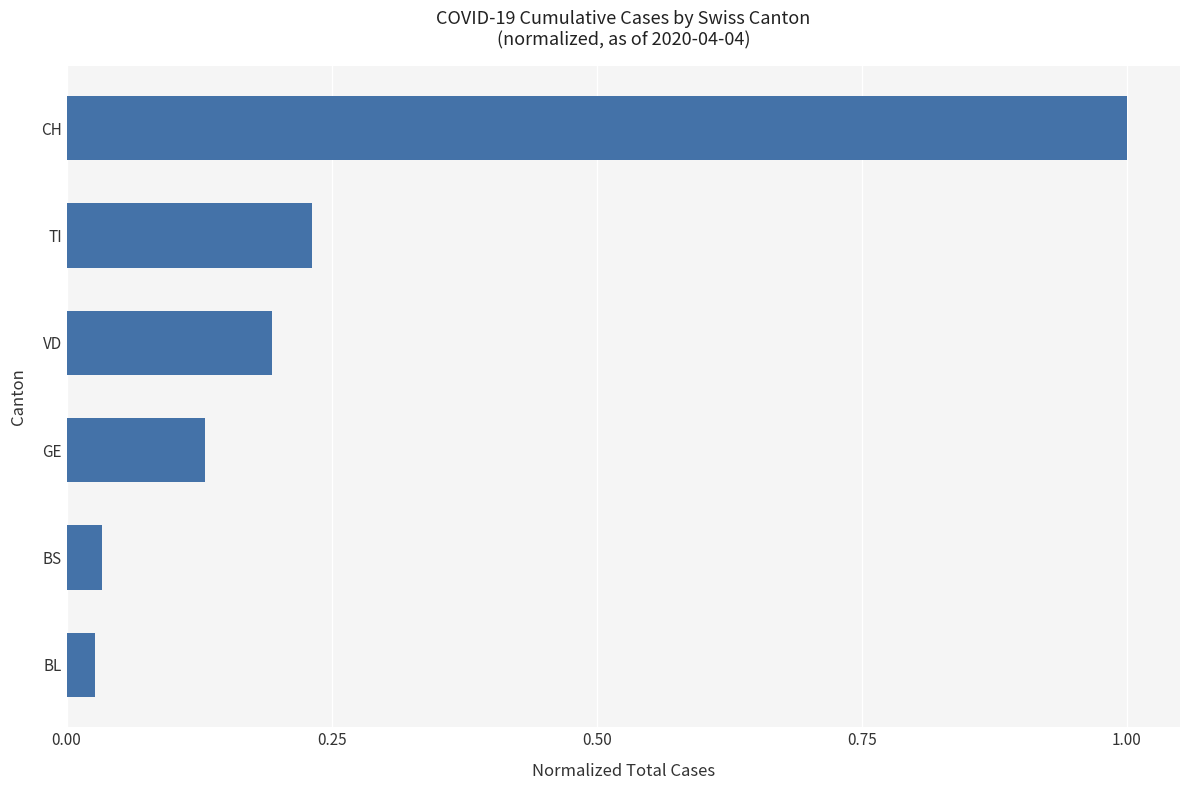

What is the maximum value shown in the chart?

1.0